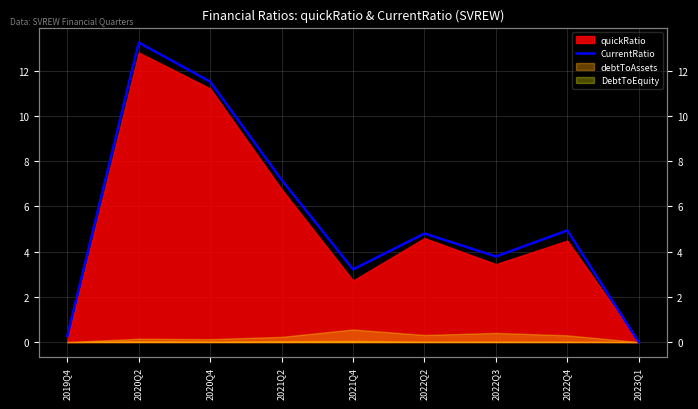

How many categories are shown in the chart?

9